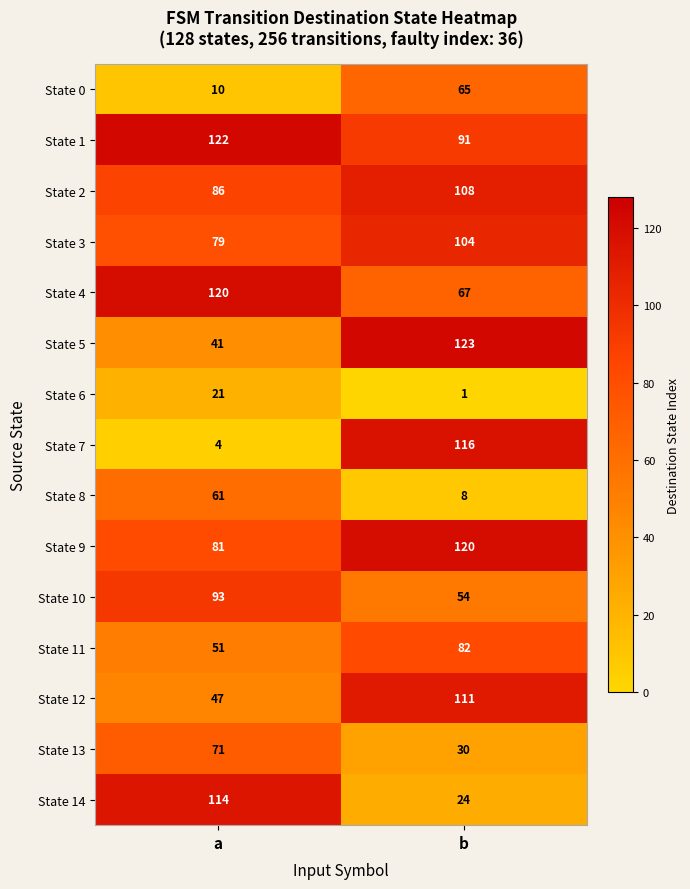

Read the State 3 value at b, to the nearest 10.

100